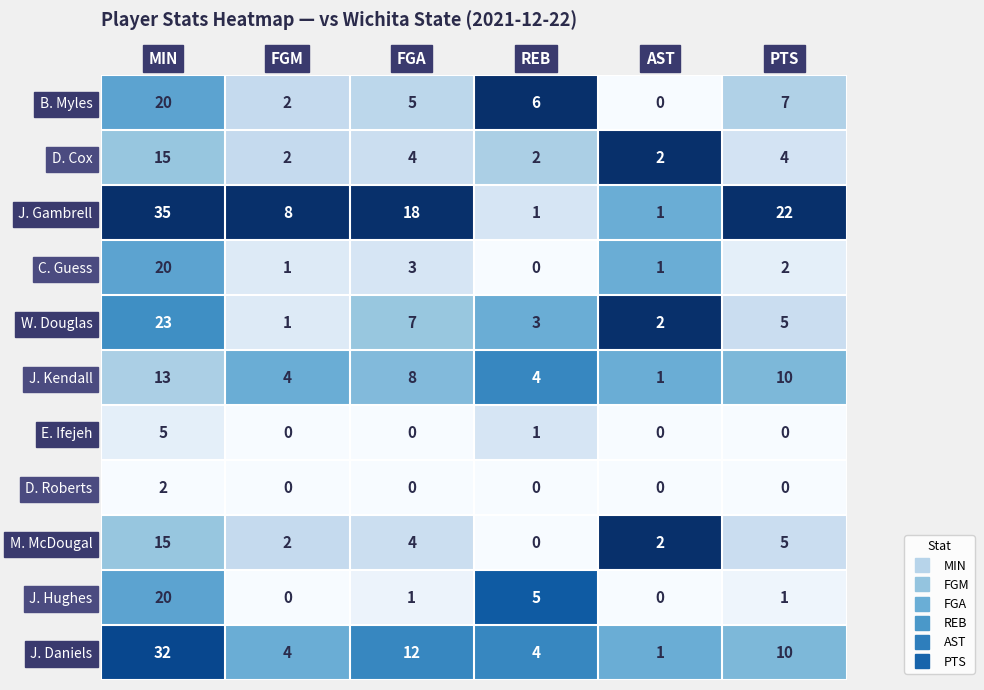

At how many categories does at least one series exceed 0?

6